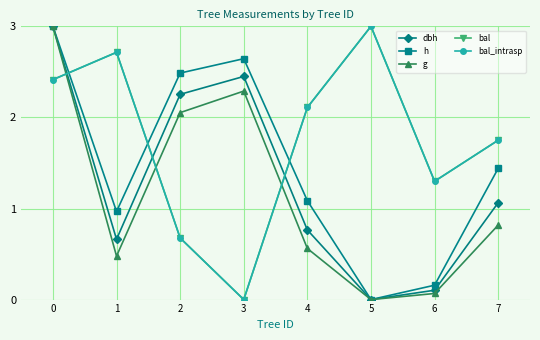

What is the difference between the dbh values at 6 and 4?

0.7